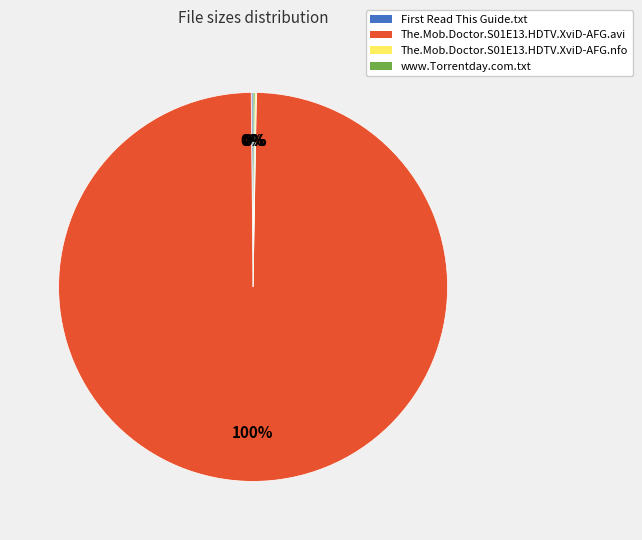

Which slice represents more than half of the pie?

The.Mob.Doctor.S01E13.HDTV.XviD-AFG.avi